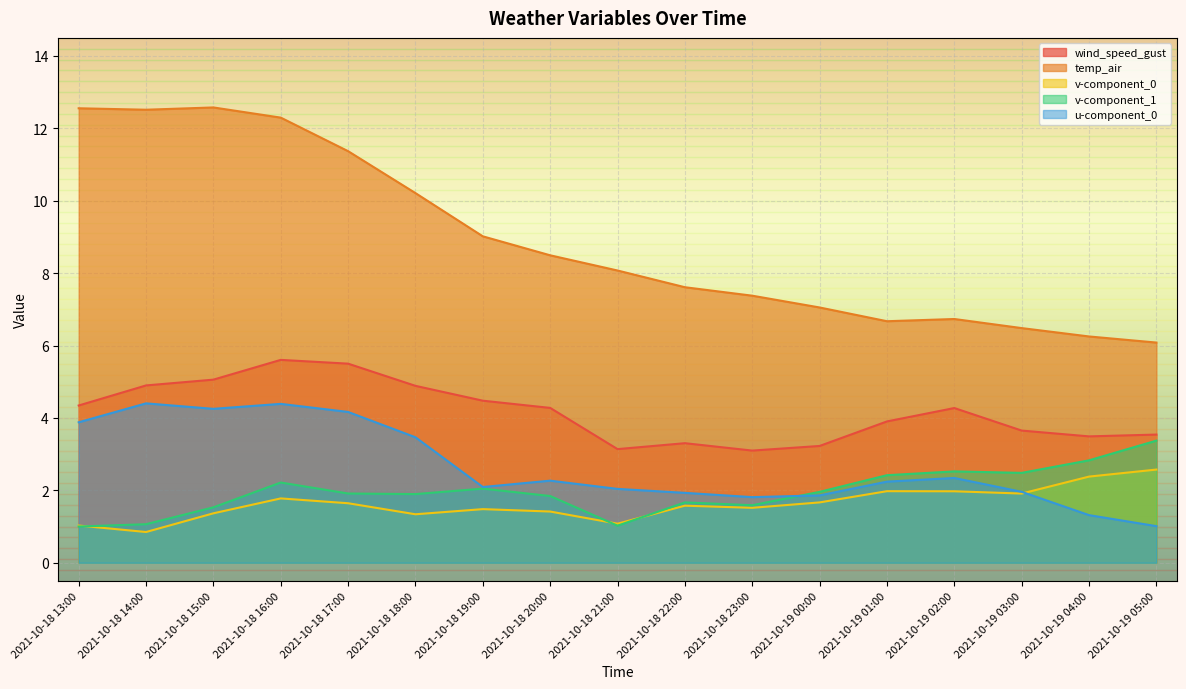

Between 2021-10-18 15:00 and 2021-10-19 01:00, which series saw the biggest shift?

temp_air